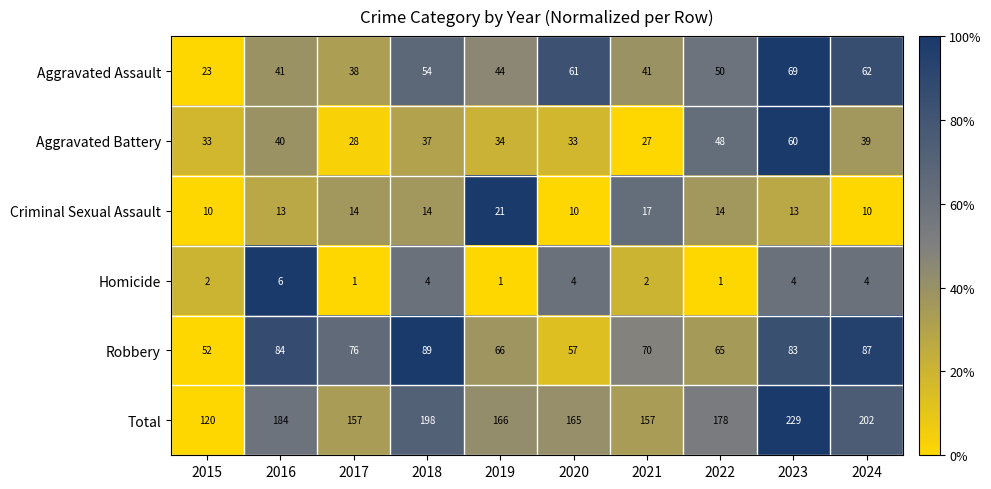

Rank the series at 2020 from lowest to highest value.

Homicide, Criminal Sexual Assault, Aggravated Battery, Robbery, Aggravated Assault, Total